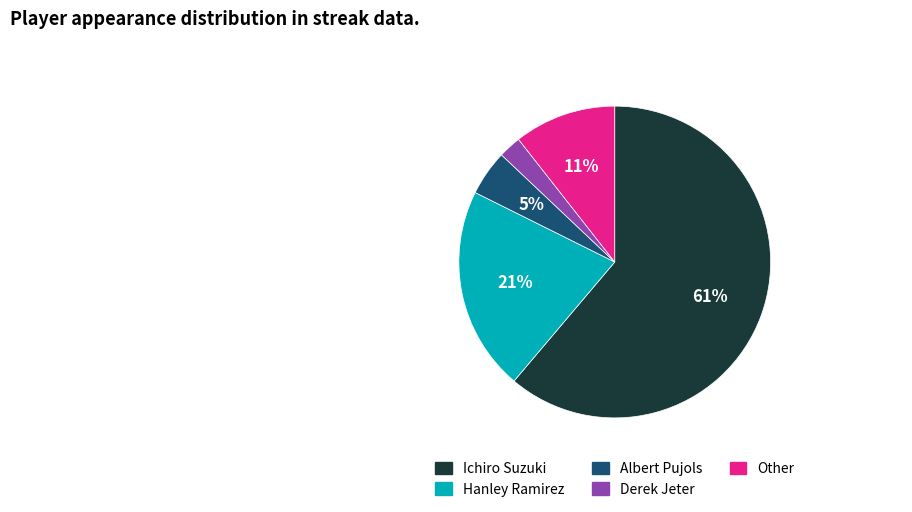

Approximately how many times larger is the value at Hanley Ramirez compared to Ichiro Suzuki?

0.3